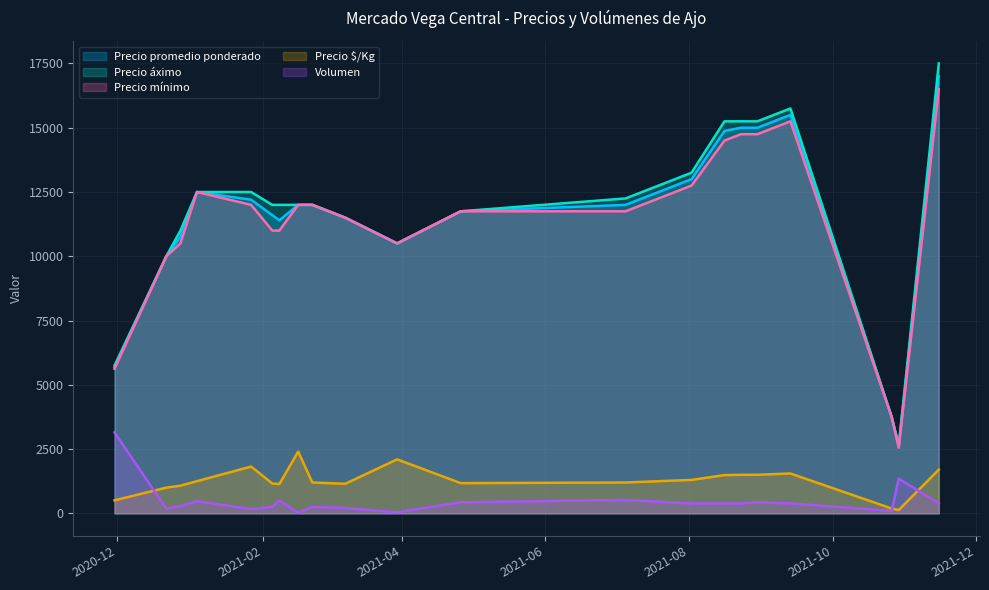

Which label corresponds to the smallest value in the chart?

2021-02-16